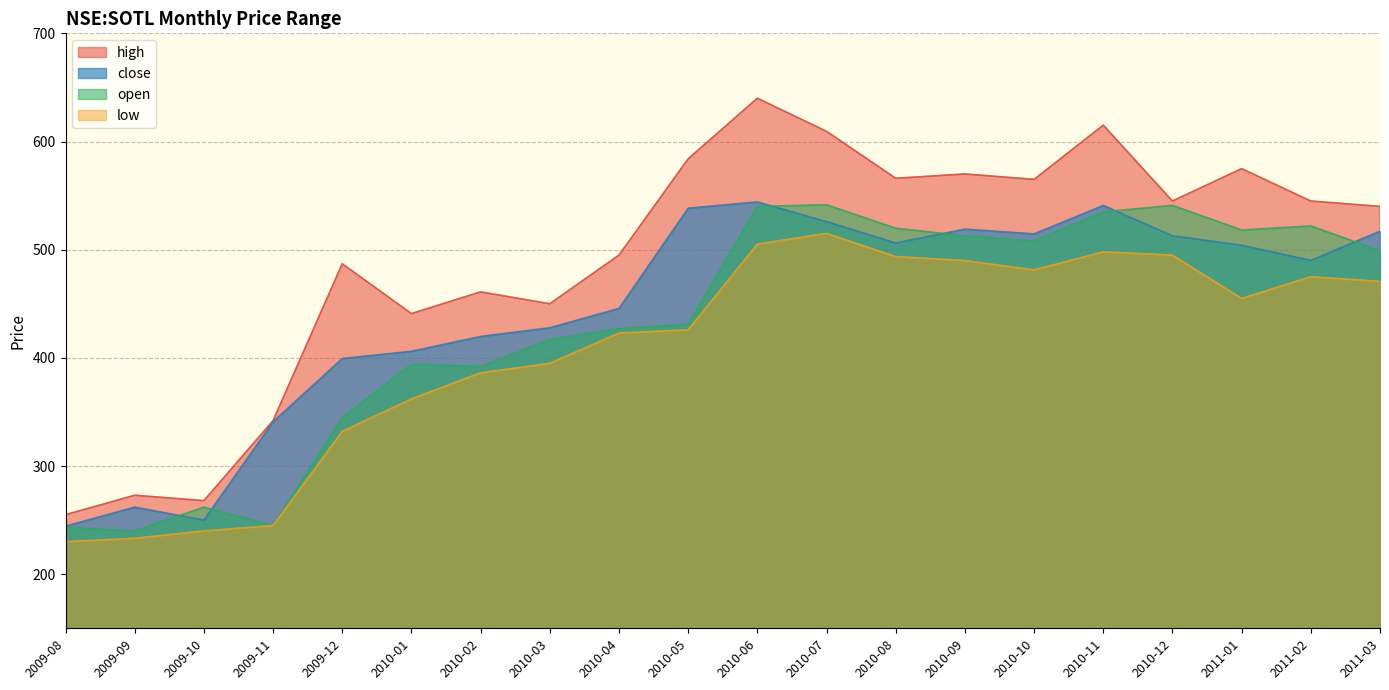

Is the value of low at 2009-09 greater than the value of close at 2009-11?

No